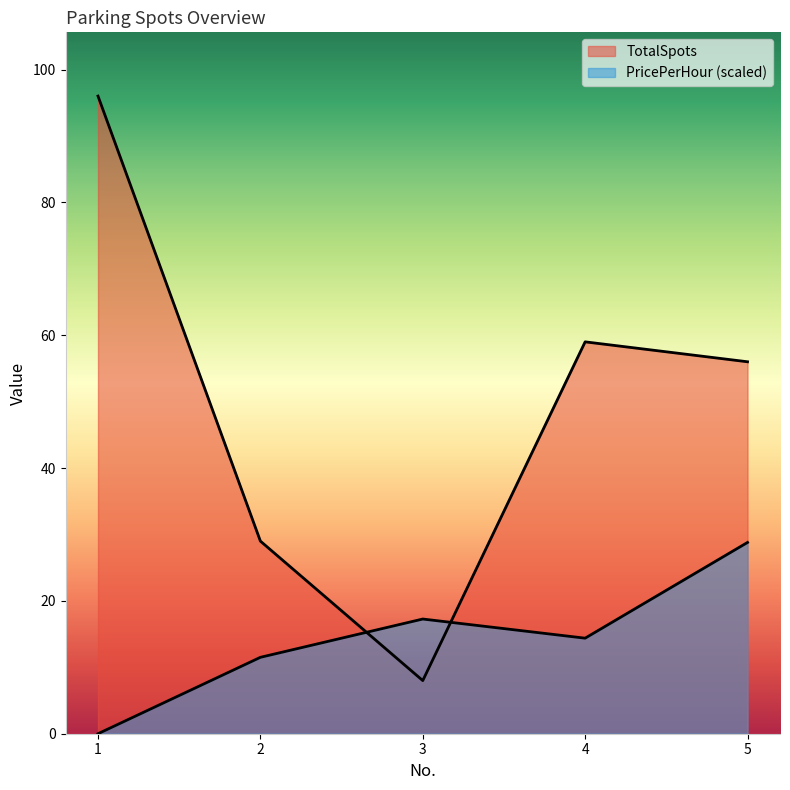

The PricePerHour series shows 19.6 at 1. True or false?

False